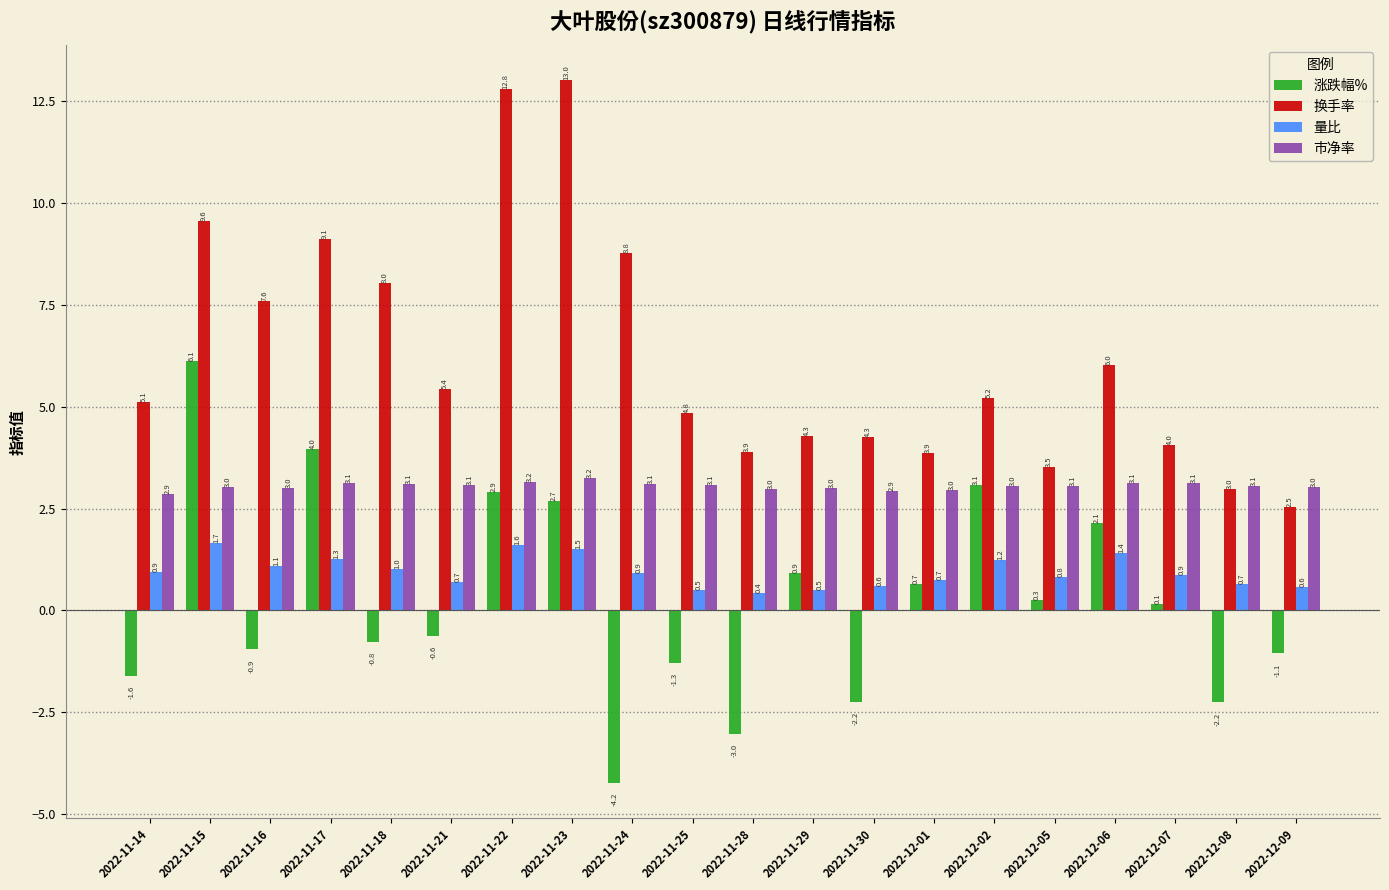

Which series changed the most between 2022-11-17 and 2022-11-23?

换手率